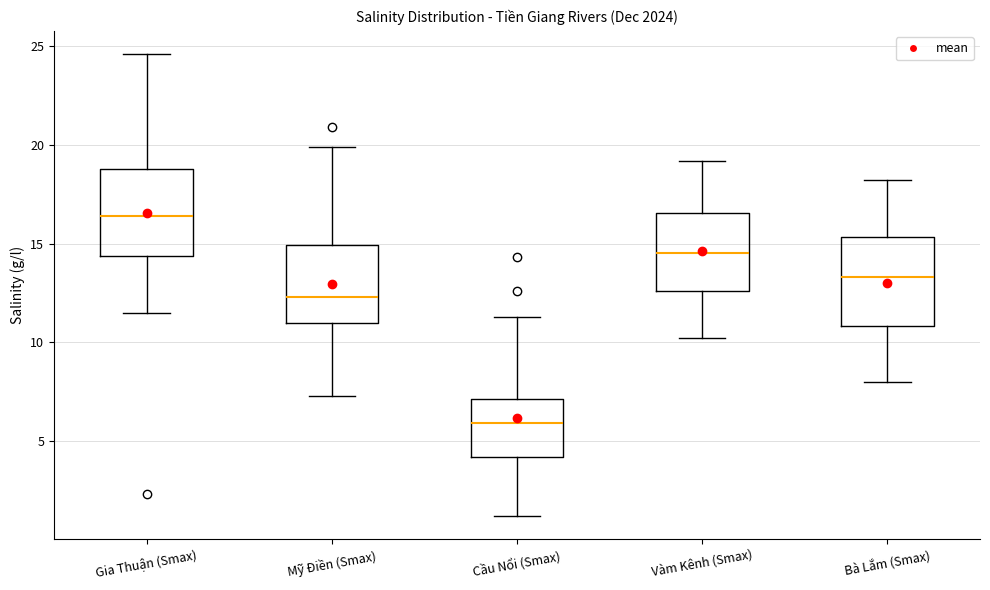

Where does the upper whisker of the box for Bà Lắm (Smax) end on the y-axis? The values are not printed on the chart, so give them approximately, as read against the axis.

18.0